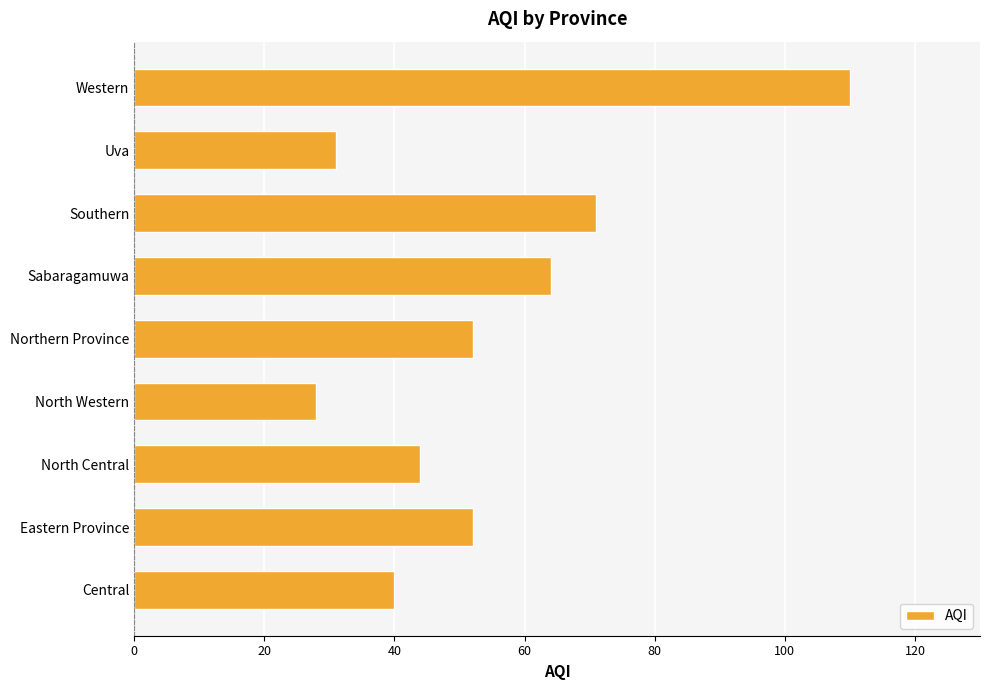

What is the change in value from North Western to Northern Province?

+24